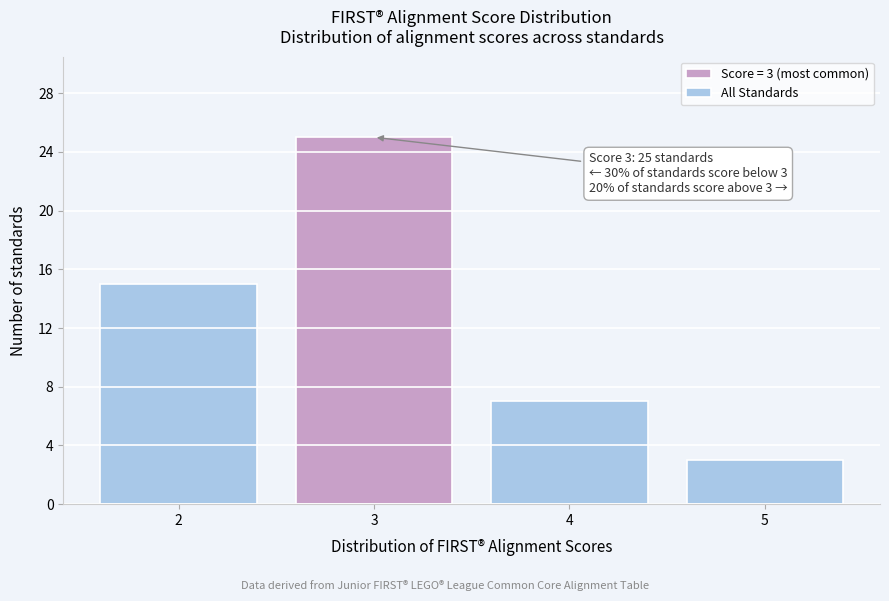

Over which range of the x-axis is the bar tallest?

2.5 to 3.5